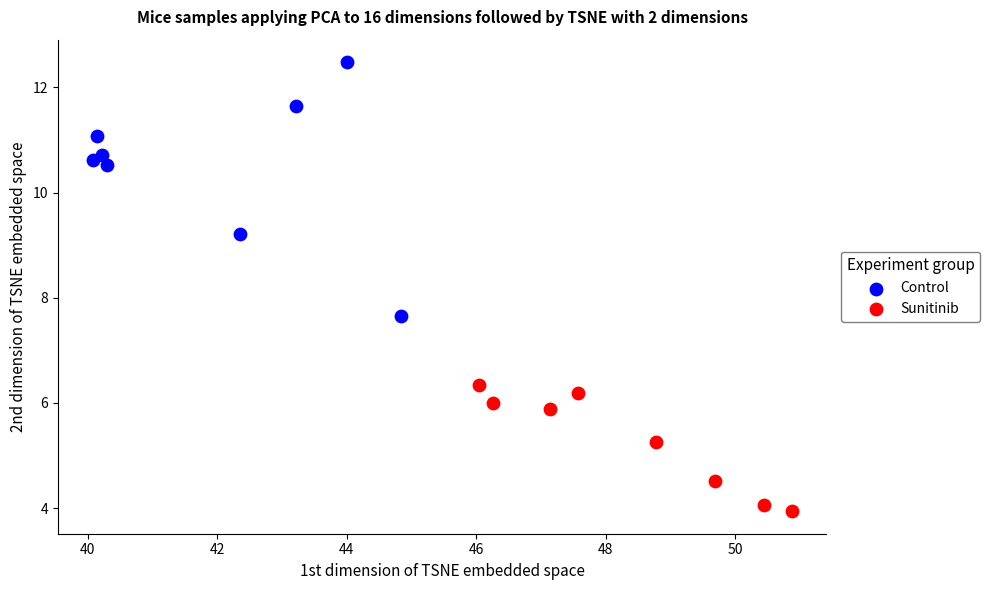

Which series reaches the minimum Y coordinate?

Sunitinib